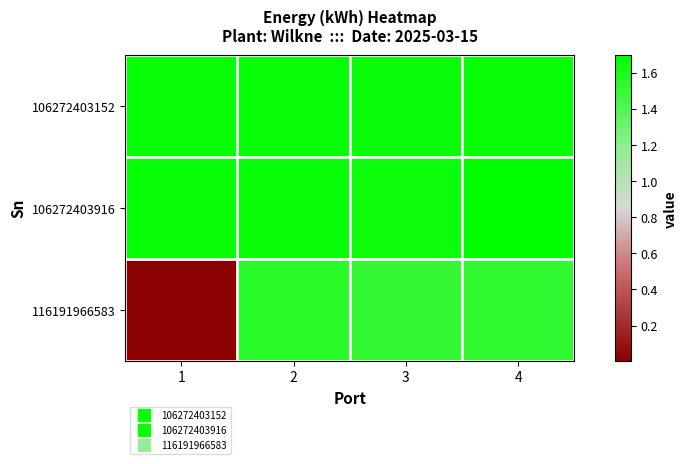

Between 1 and 3, which series saw the biggest shift?

116191966583